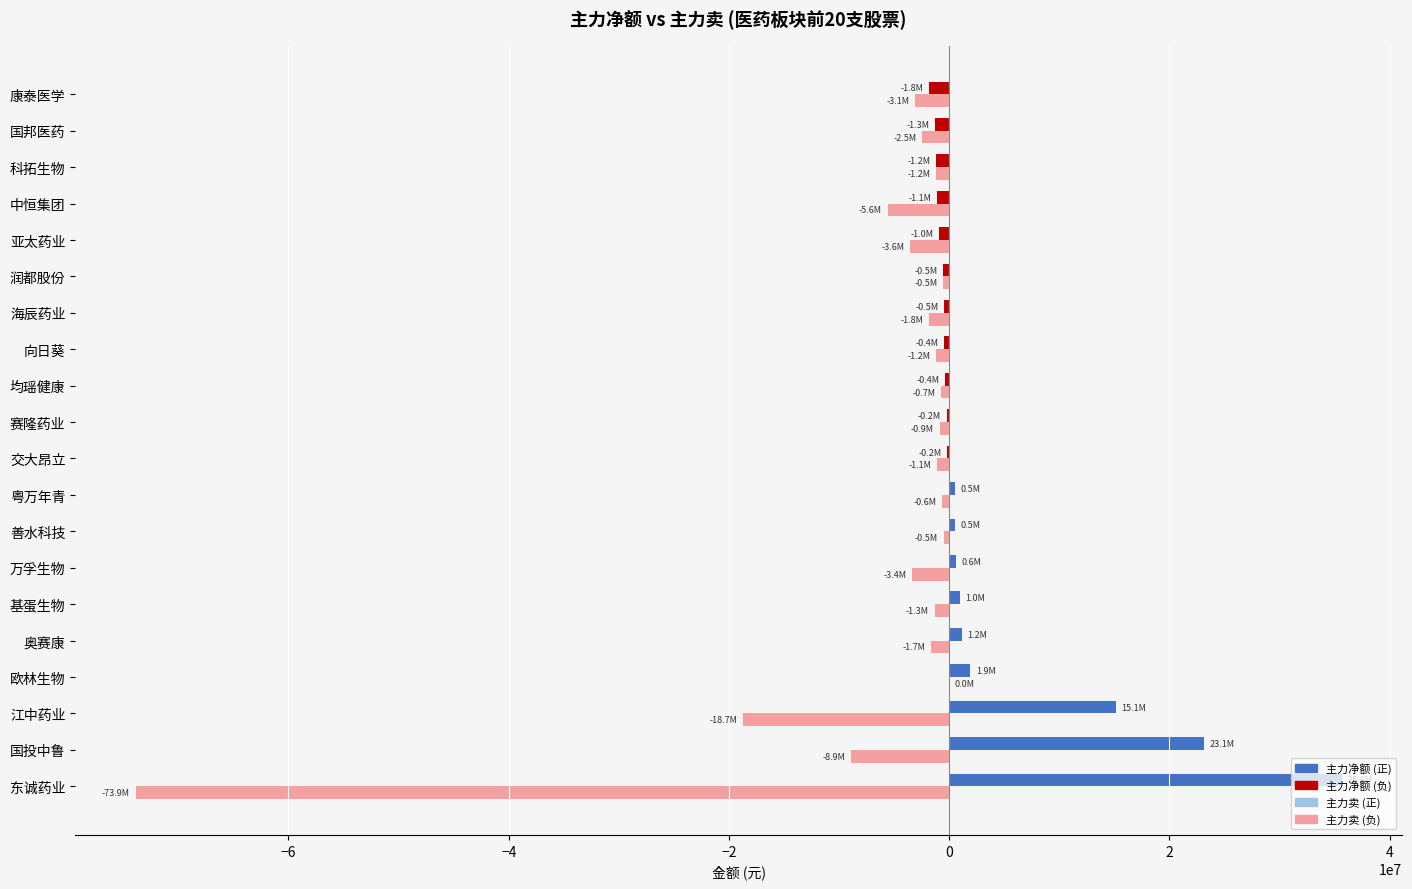

Which category has the highest value across all series?

东诚药业